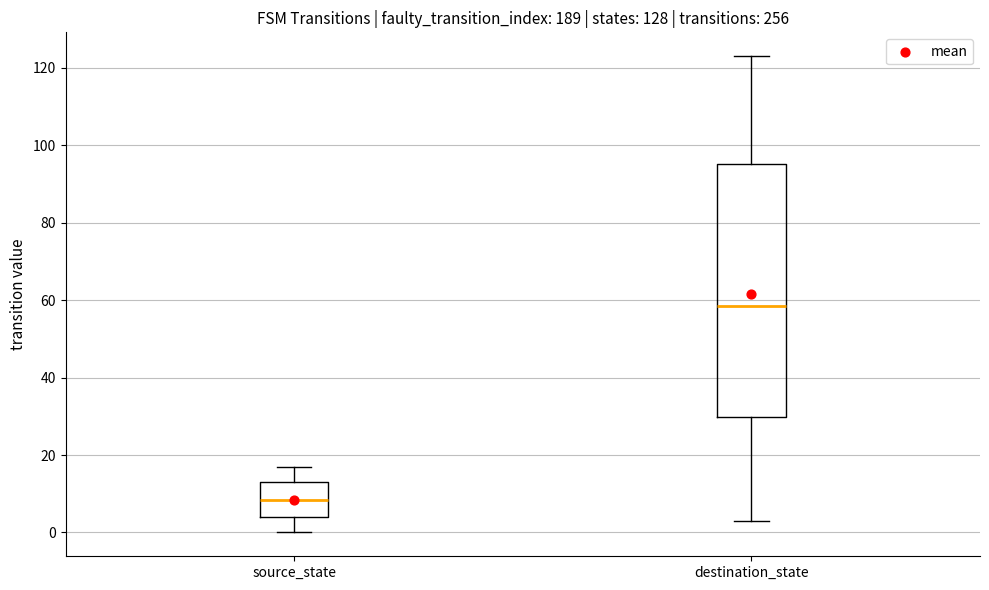

Reading left to right, read every box against the y-axis: the position of its median line, the range the box covers, and the ends of its whiskers. The values are not printed on the chart, so give them approximately, as read against the axis.

source_state: median 8, box 4 to 14, whiskers 0 to 18
destination_state: median 58, box 30 to 96, whiskers 4 to 124